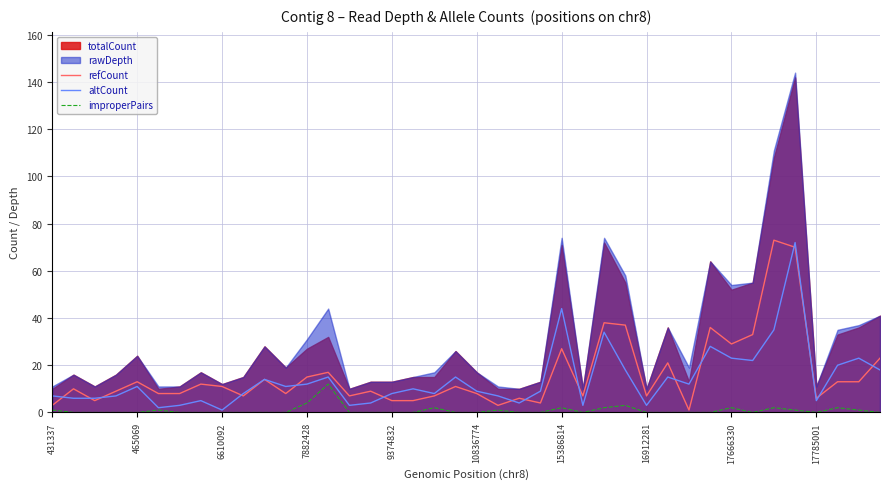

The value of altCount at 465069 is 17. True or false?

False